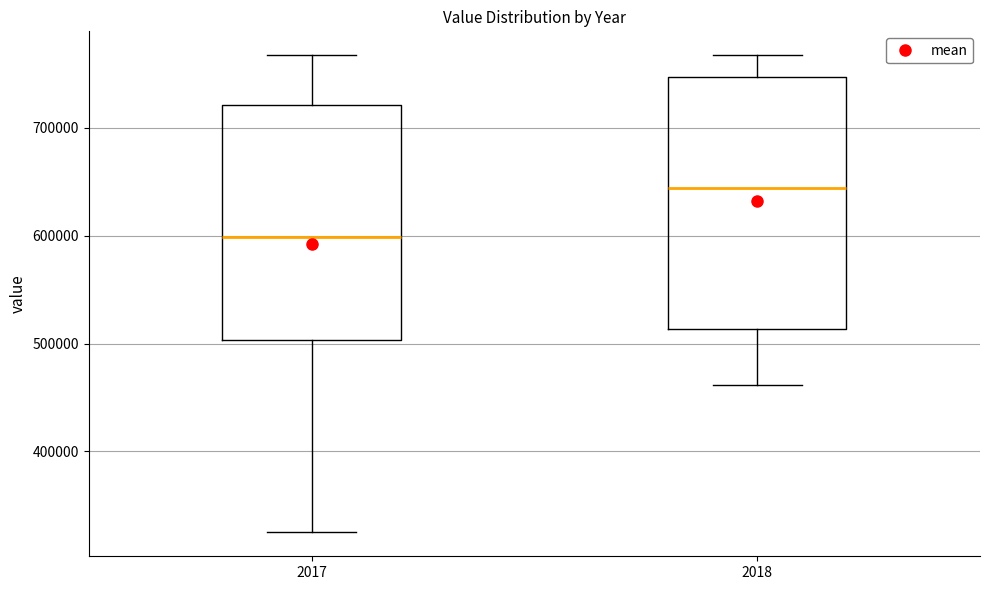

Reading left to right, transcribe this box plot: for each box, give where its median line is, the range the box spans, and where its two whiskers end, as read against the y-axis. The values are not printed on the chart, so give them approximately, as read against the axis.

2017: median 600000, box 500000 to 720000, whiskers 320000 to 770000
2018: median 640000, box 510000 to 750000, whiskers 460000 to 770000